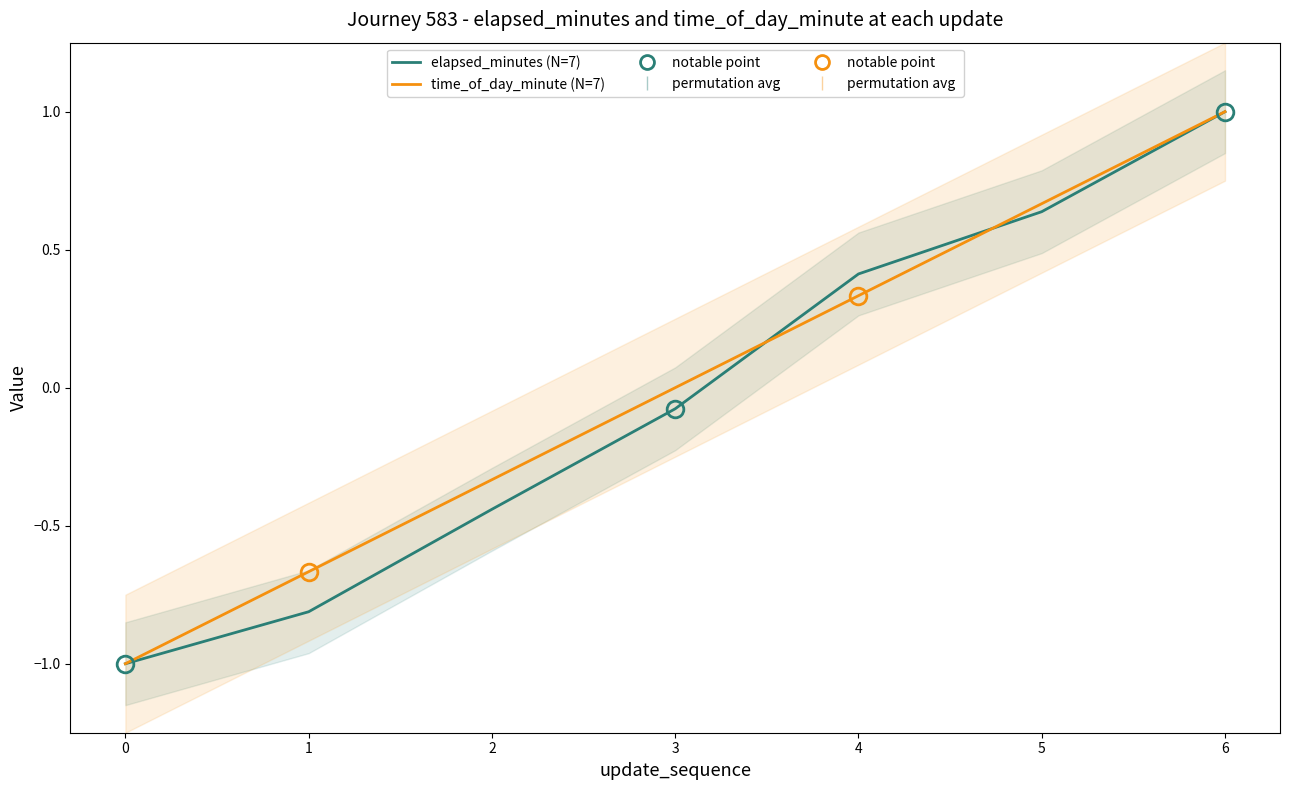

The time_of_day_minute (normalized) series shows 1.4 at 6. True or false?

False